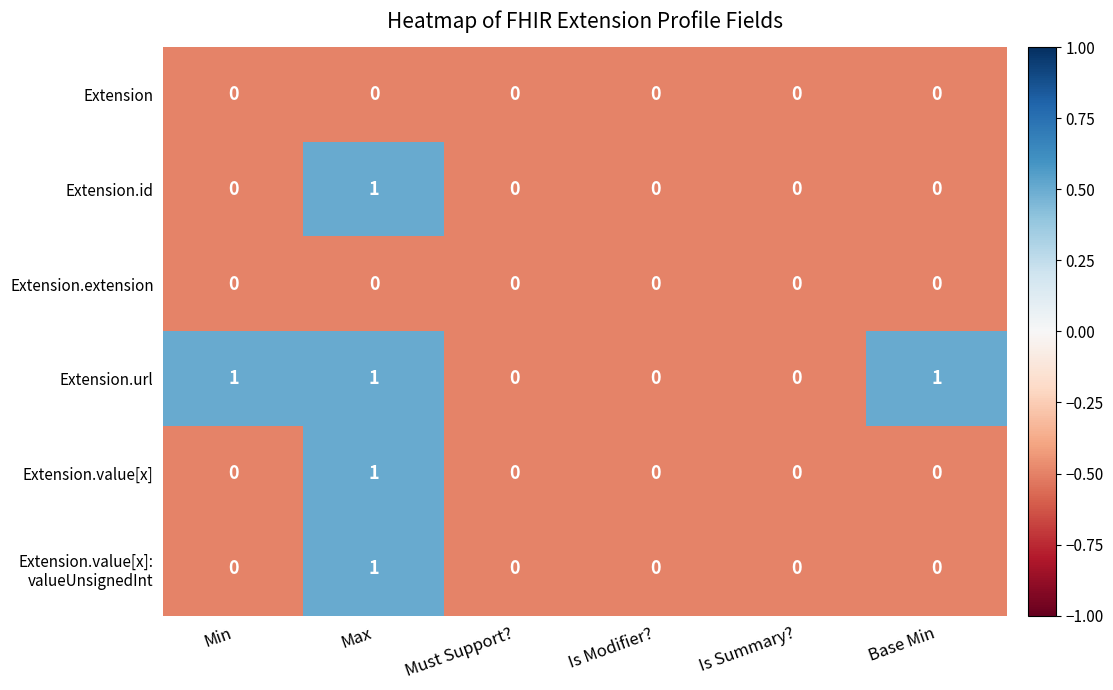

The value of Extension at Is Summary? is 0. True or false?

True